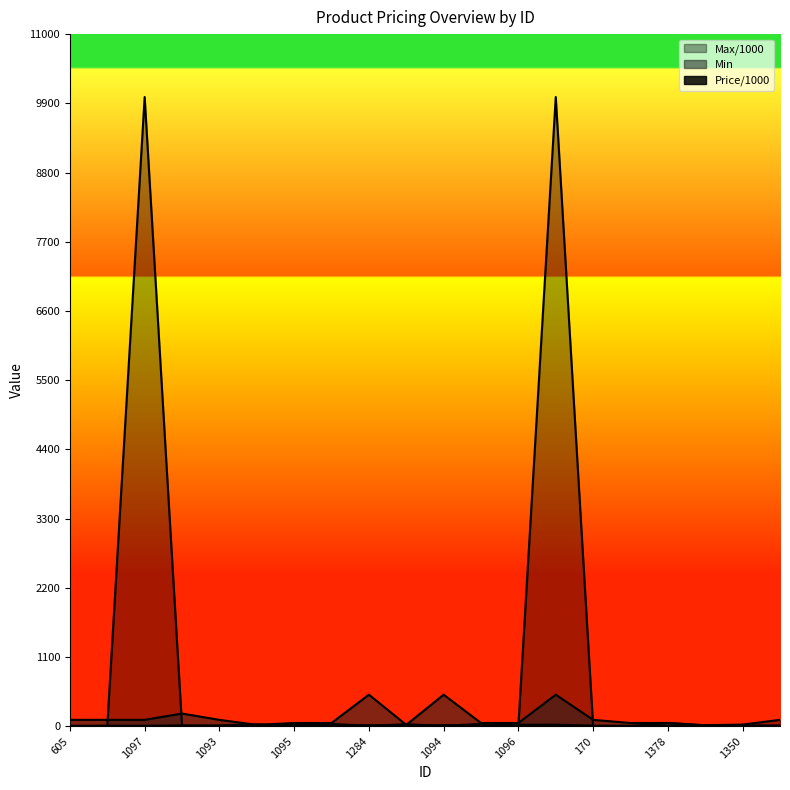

The Min series shows 100.0 at 1097. True or false?

True